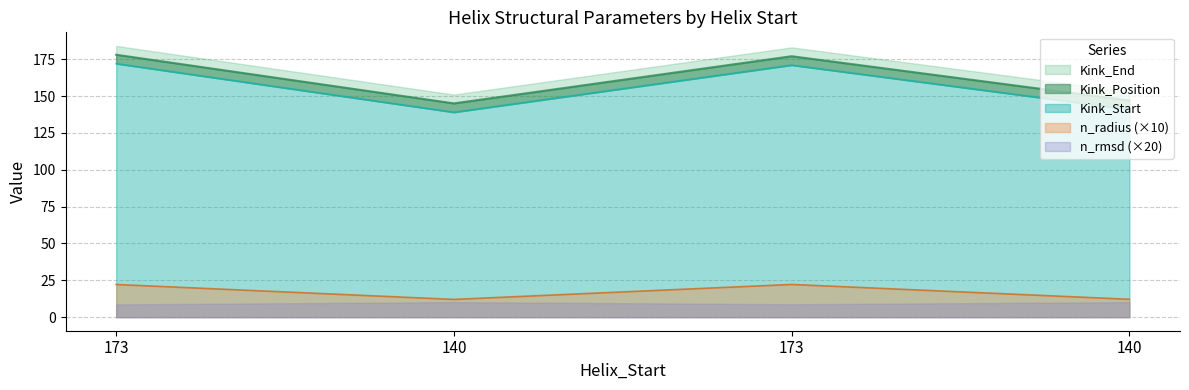

What is the total value across all series at 173?

372.2